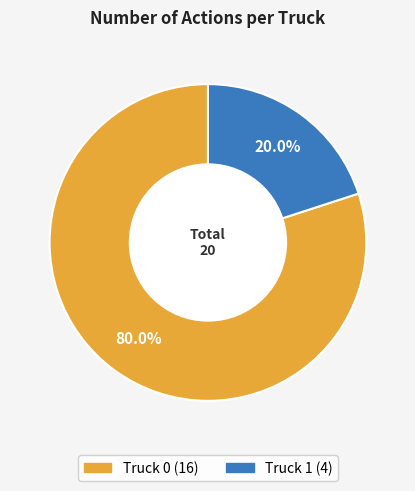

Approximately how many times larger is the value at Truck 0 compared to Truck 1?

4.0